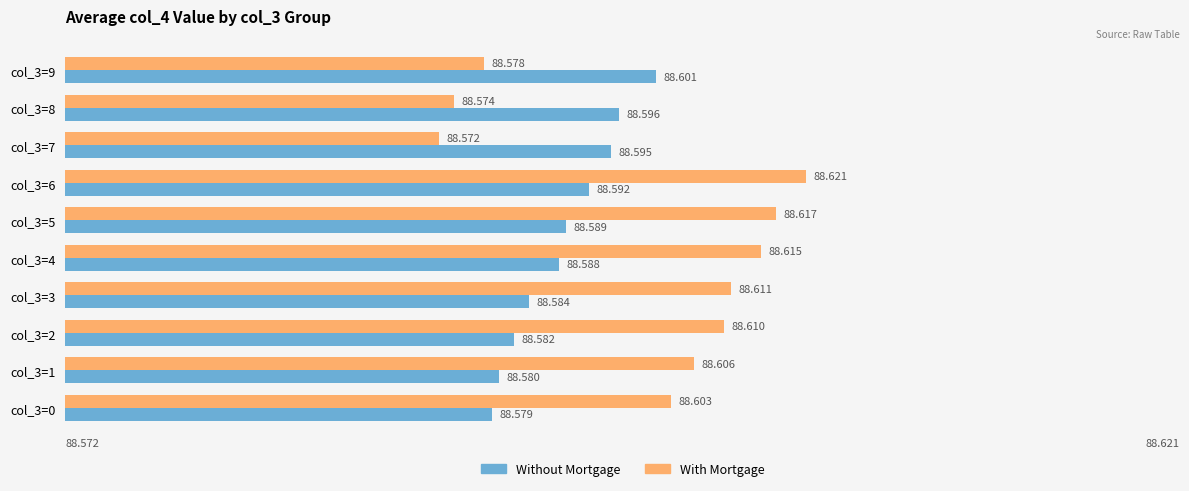

At col_3=0, list the series in order from largest to smallest.

With Mortgage, Without Mortgage